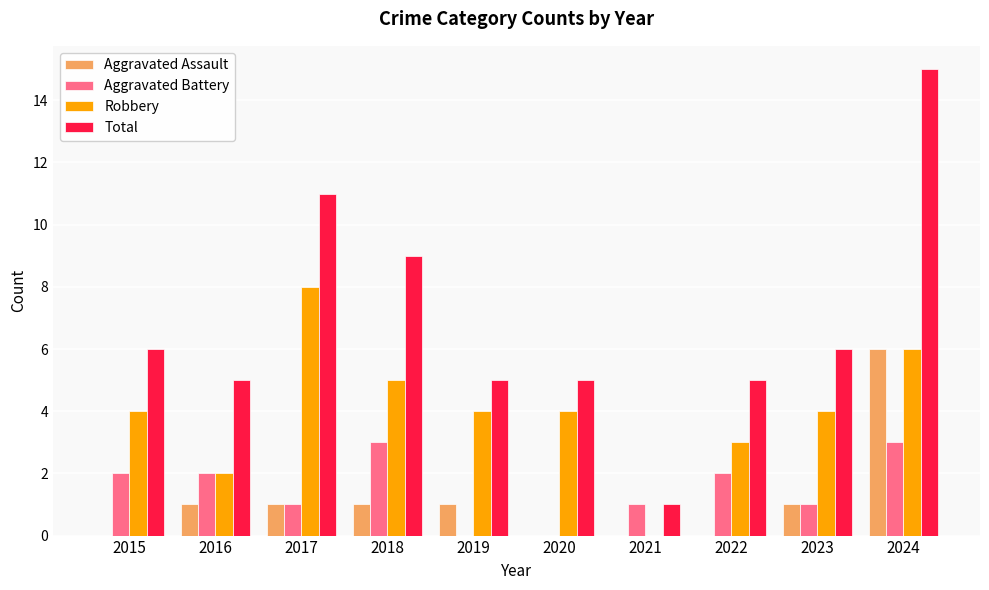

What is the greatest value displayed?

15